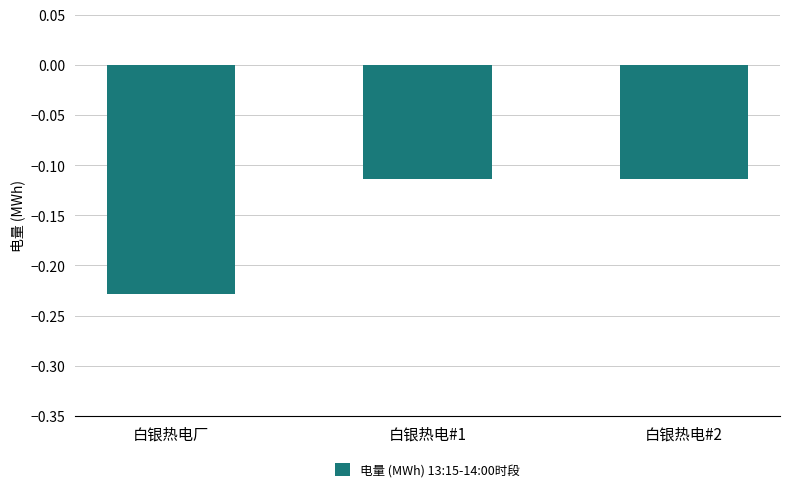

What is the label of the 3rd bar from the right?

白银热电厂